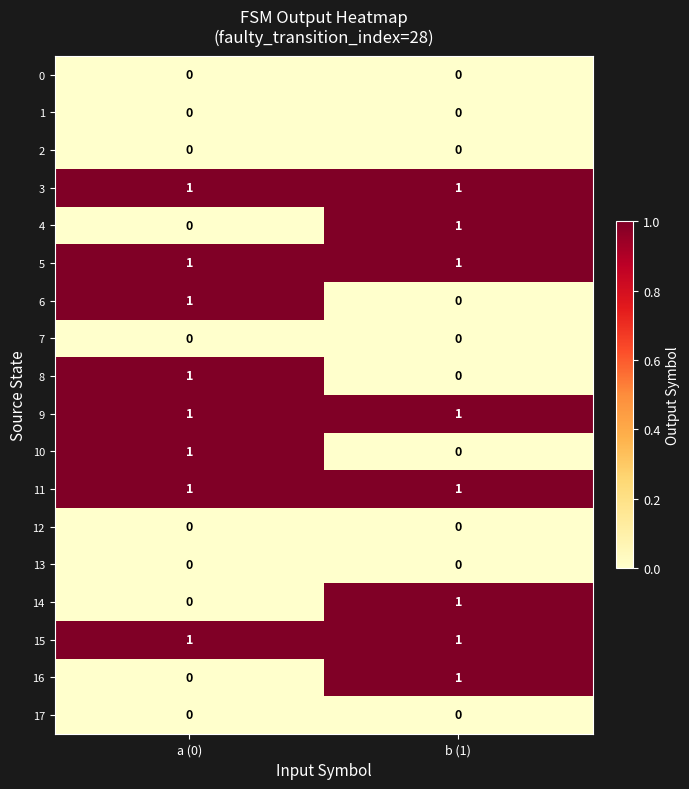

Which category has the highest value in the 8 series?

a (0)